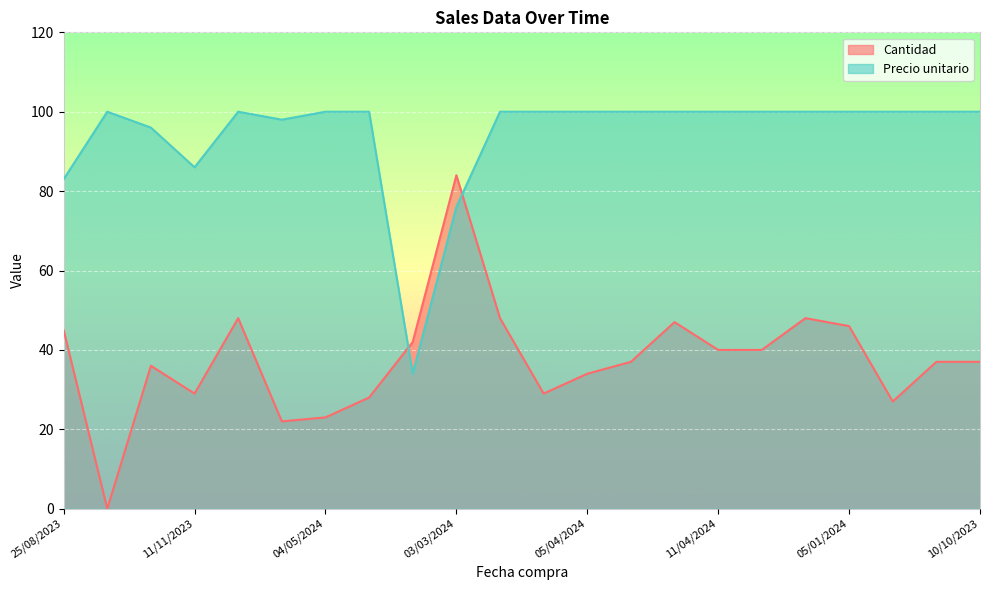

In Cantidad, how many points are lower than both neighbors (excluding endpoints)?

5